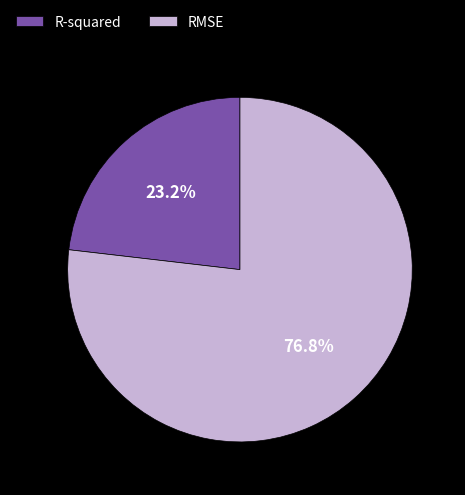

What is the majority slice?

RMSE